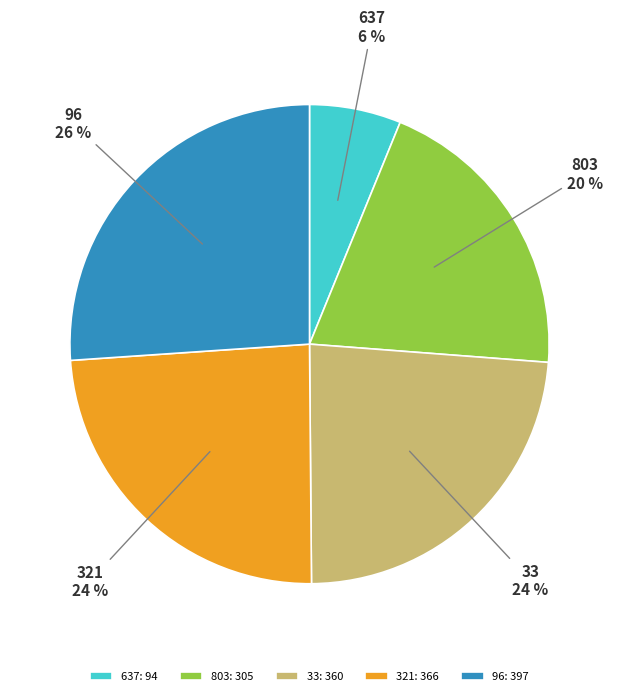

Does 803 account for over 50% of the chart?

No